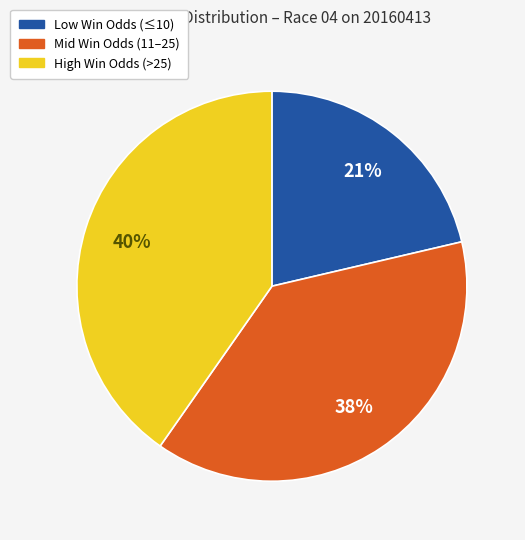

How many segments does this pie chart have?

3